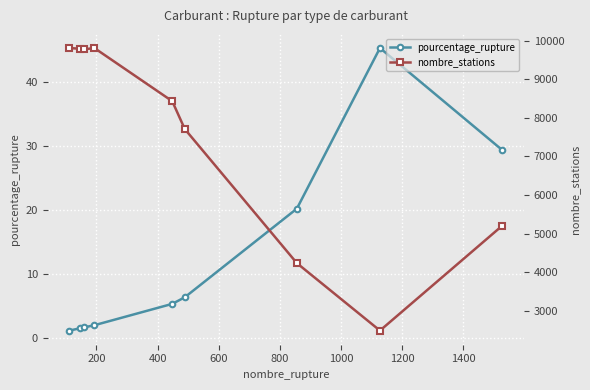

What is the lowest value of the pourcentage_rupture series?

1.1